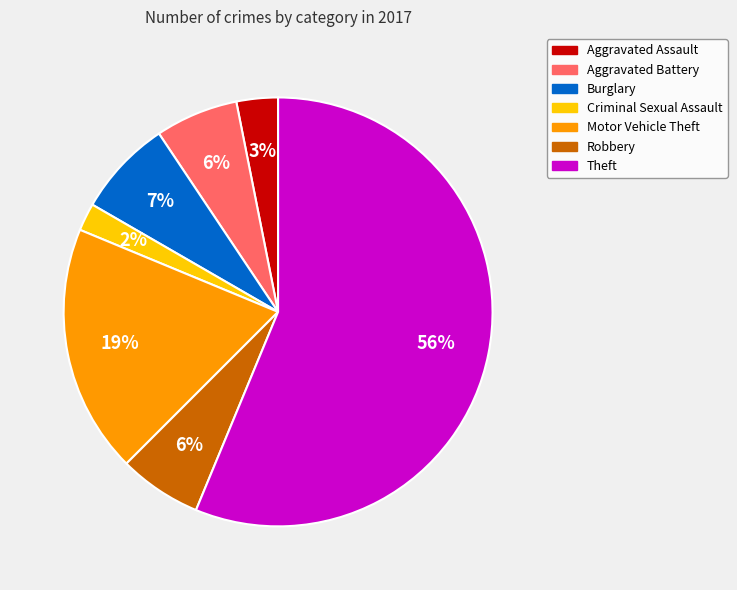

To the nearest percent, what is the combined percentage of Burglary and Criminal Sexual Assault?

9%